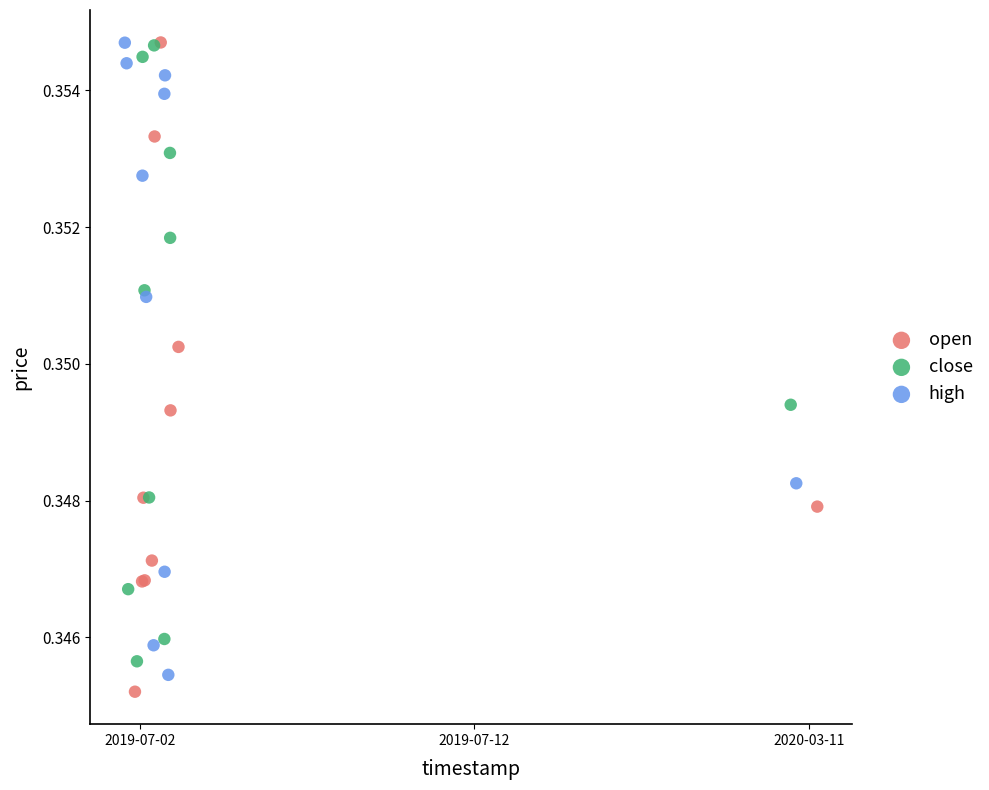

What are all the series names shown in the legend?

open, close, high